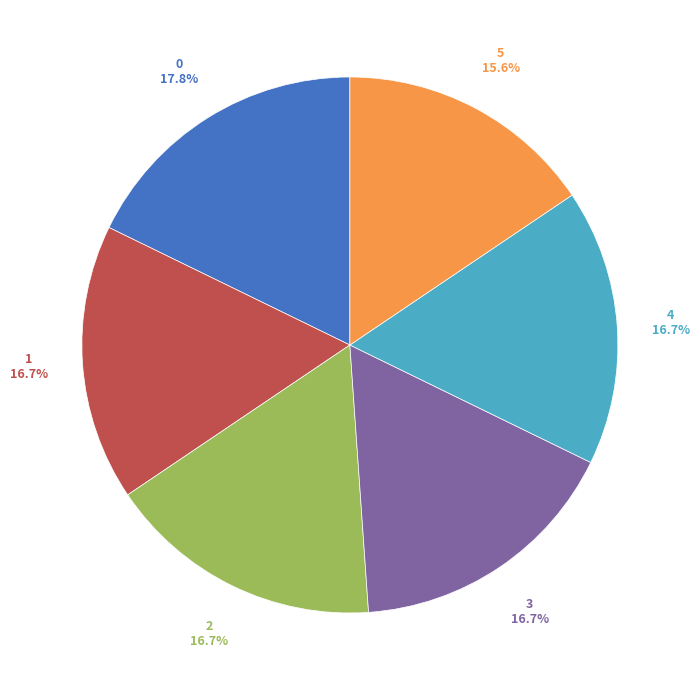

Is there a majority slice in this chart?

No